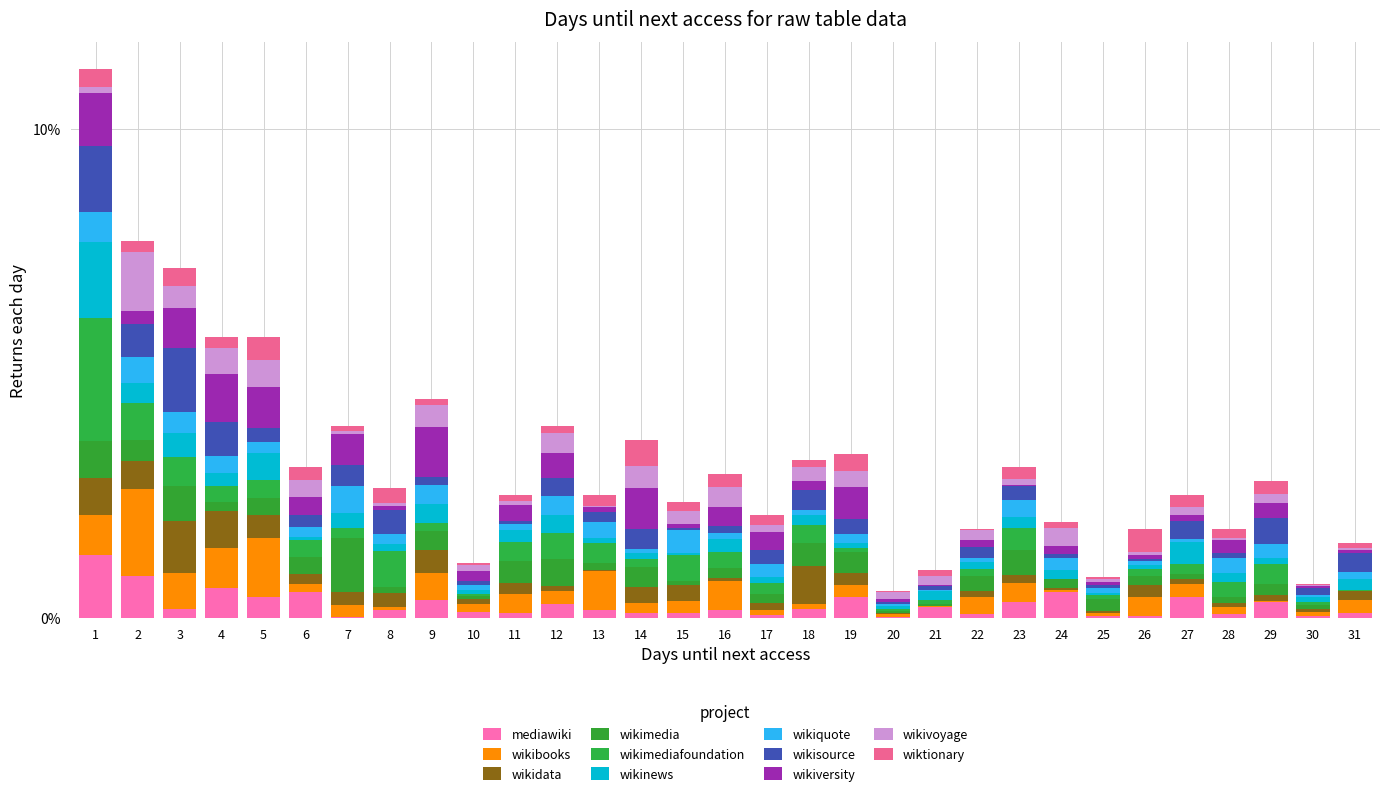

Are the bars grouped side by side (vs. stacked)?

No